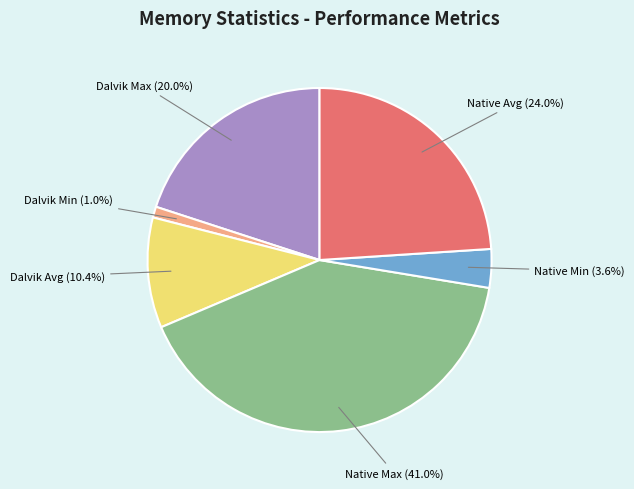

To the nearest percent, what is the average slice percentage?

17%